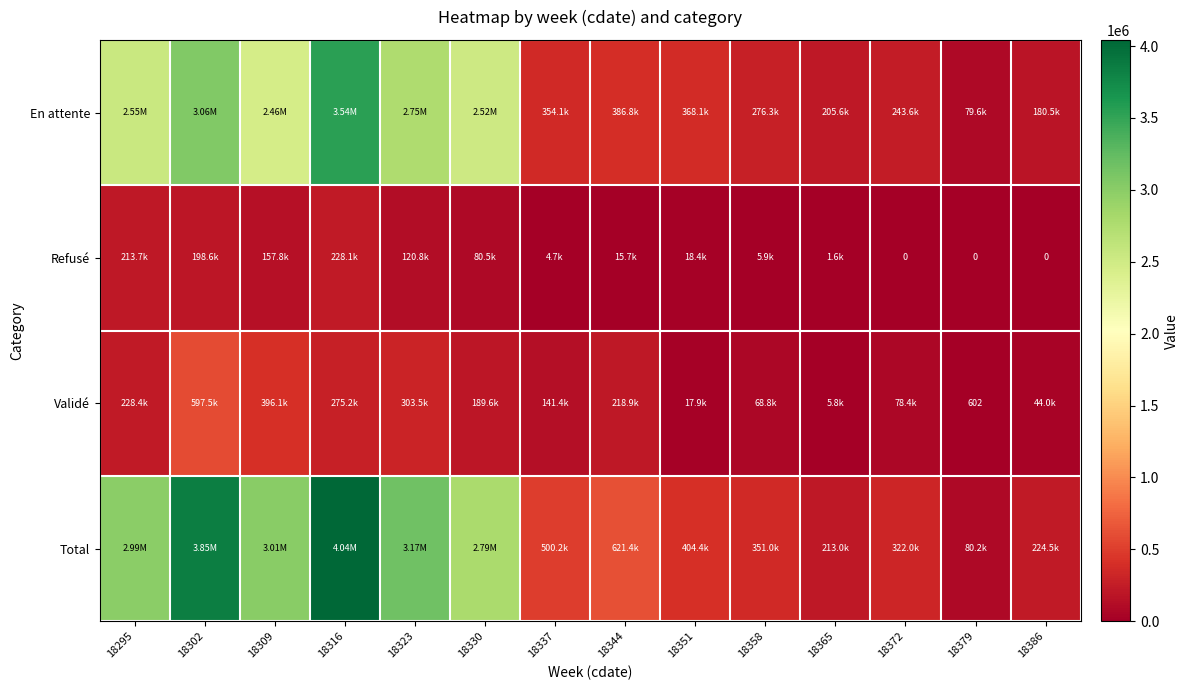

What value does the Total series have at 18295?

2989325.4